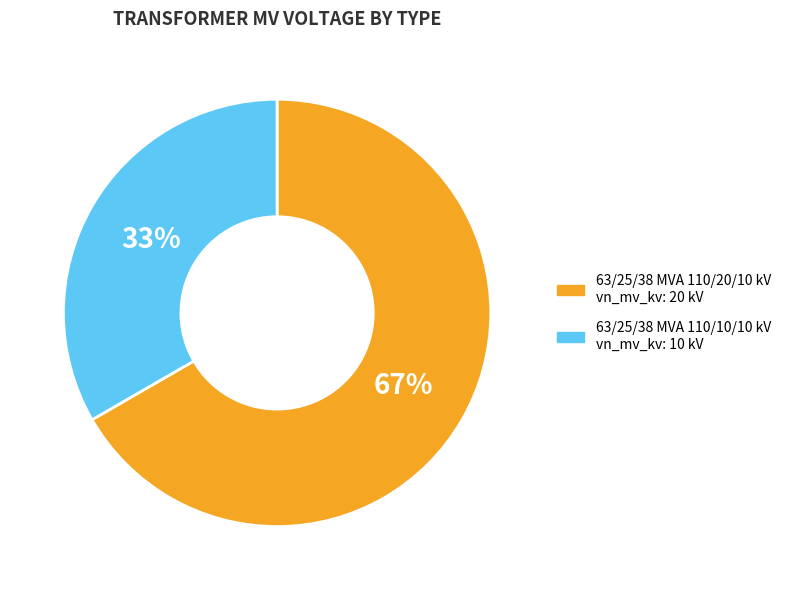

Between 63/25/38 MVA 110/10/10 kV and 63/25/38 MVA 110/20/10 kV, which is larger?

63/25/38 MVA 110/20/10 kV